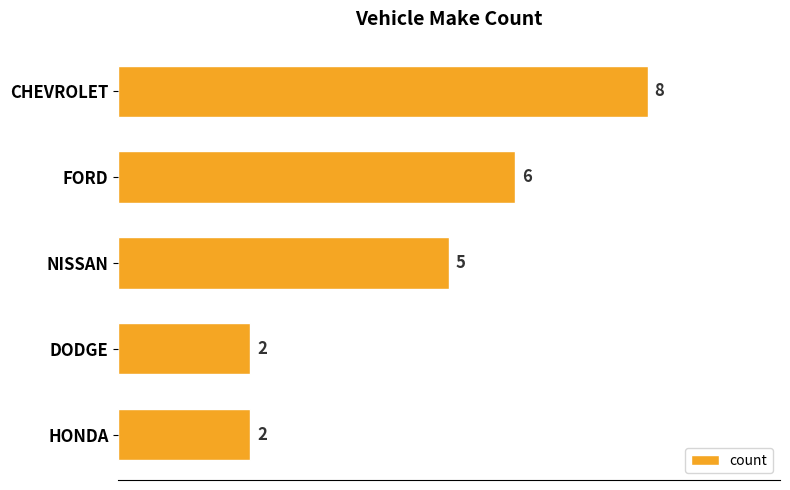

Reading top to bottom, extract all data points from this chart.

CHEVROLET=8	FORD=6	NISSAN=5	DODGE=2	HONDA=2